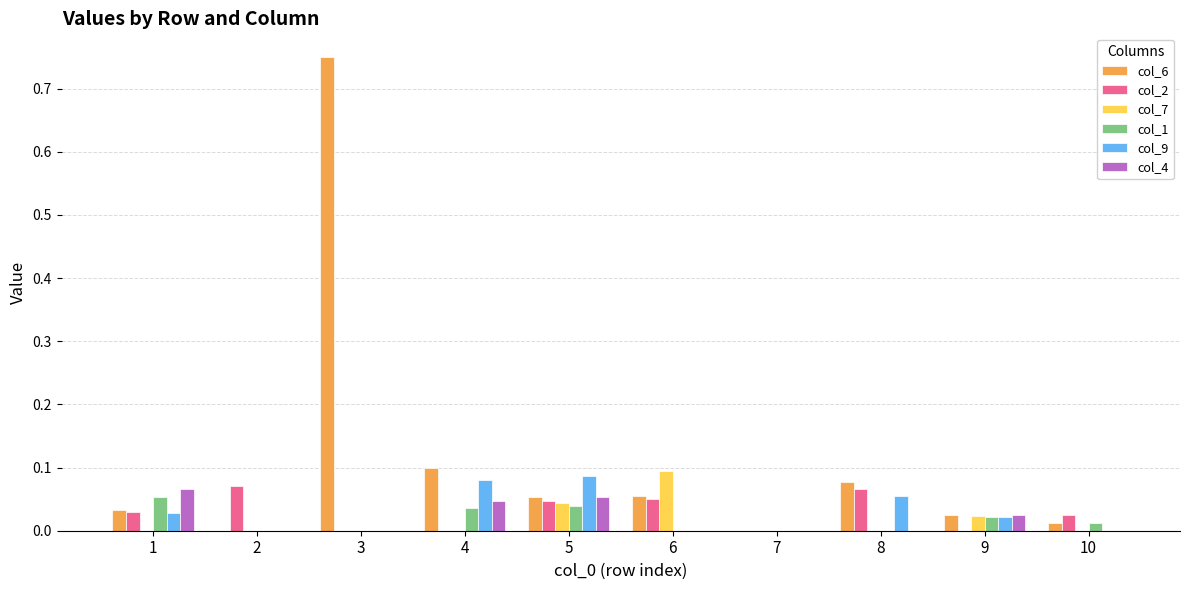

How many groups of bars are there?

10